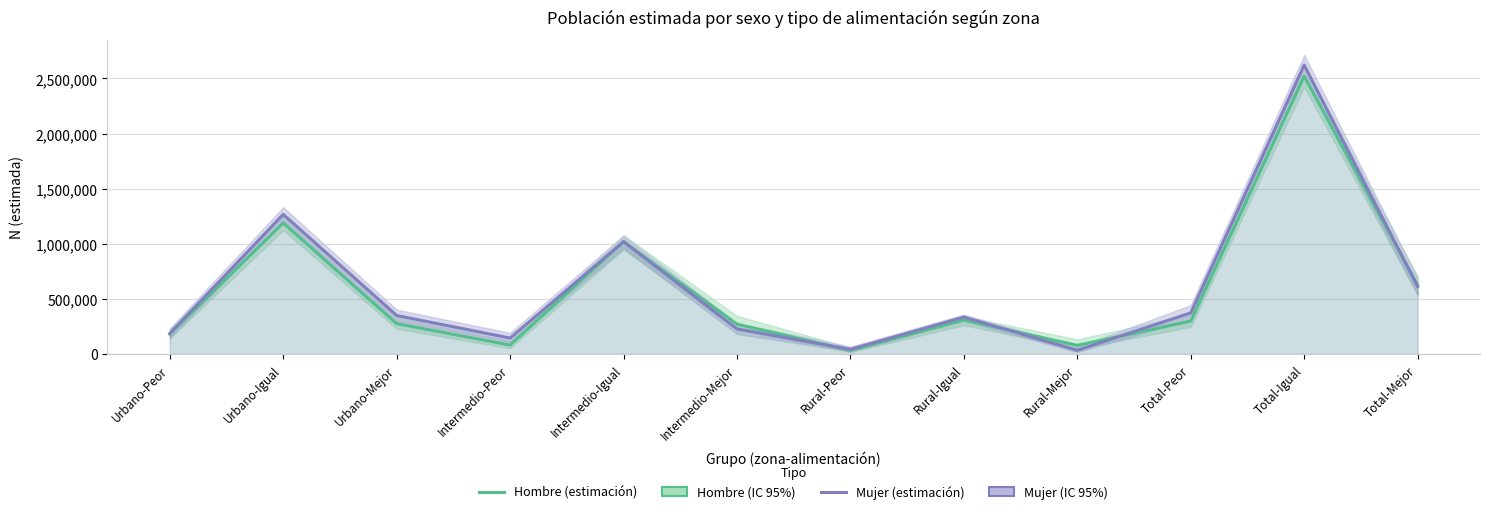

What is the value of the Mujer (estimación) point at the 5th from the left?

1019034